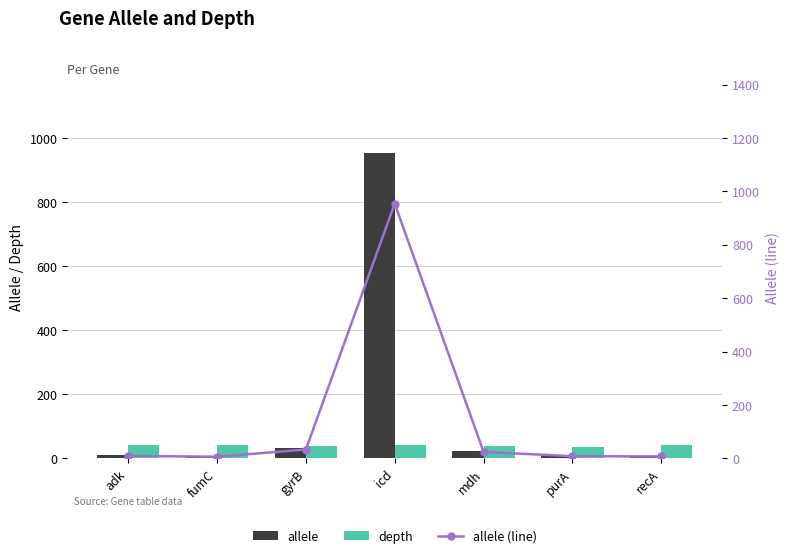

What is the minimum value shown in the chart?

6.0